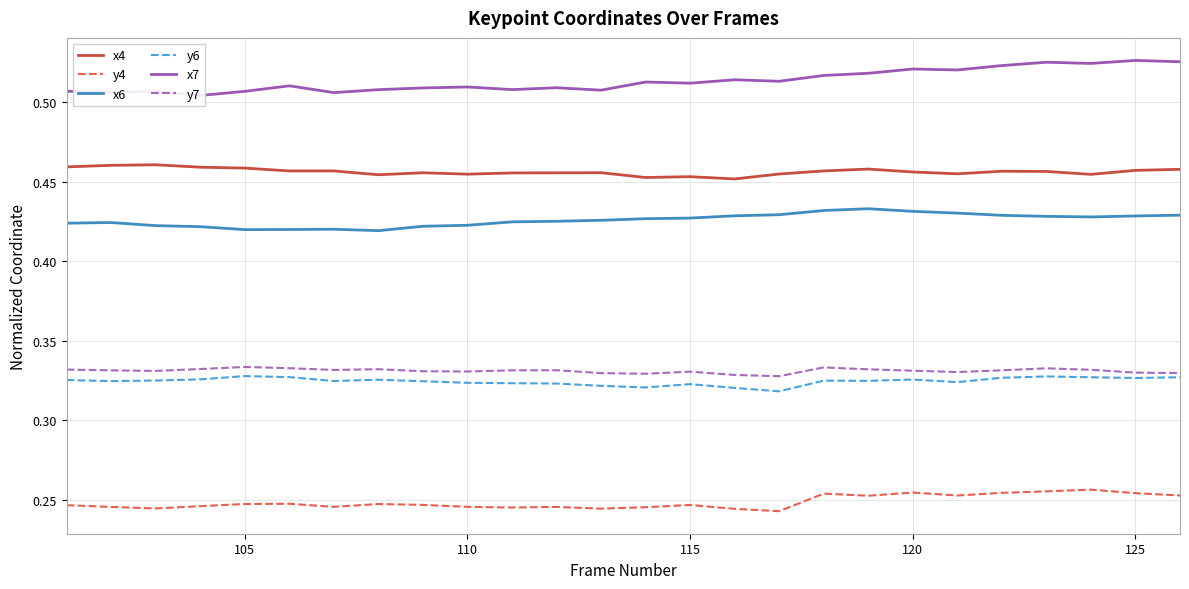

True or false: y6 and y4 cross at least once.

False